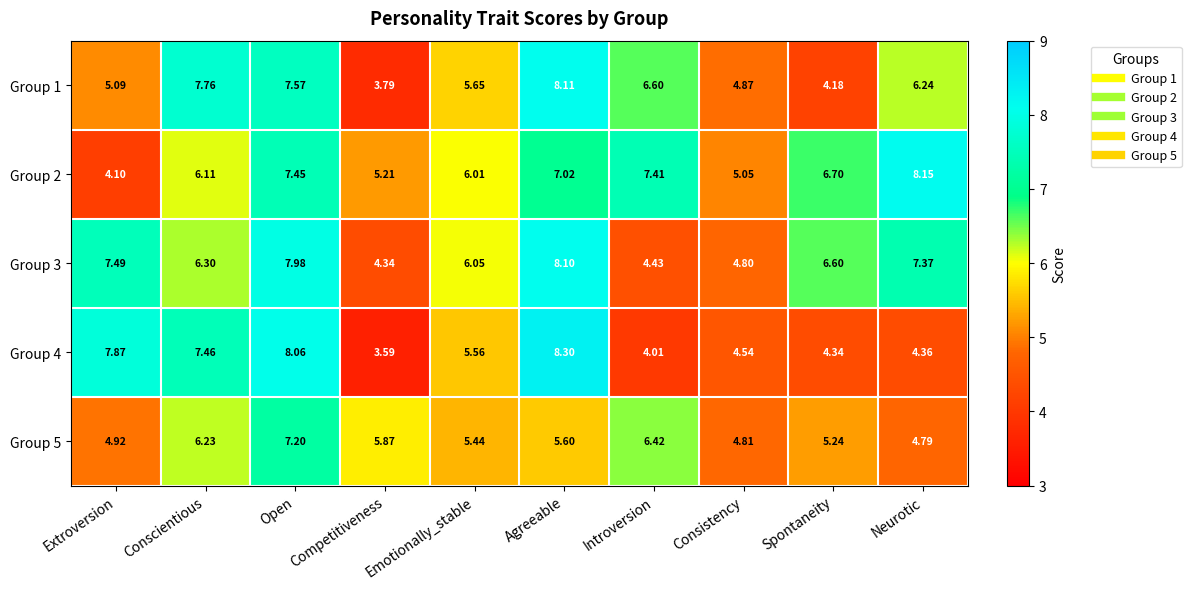

Which series has the widest spread of values?

Group 4